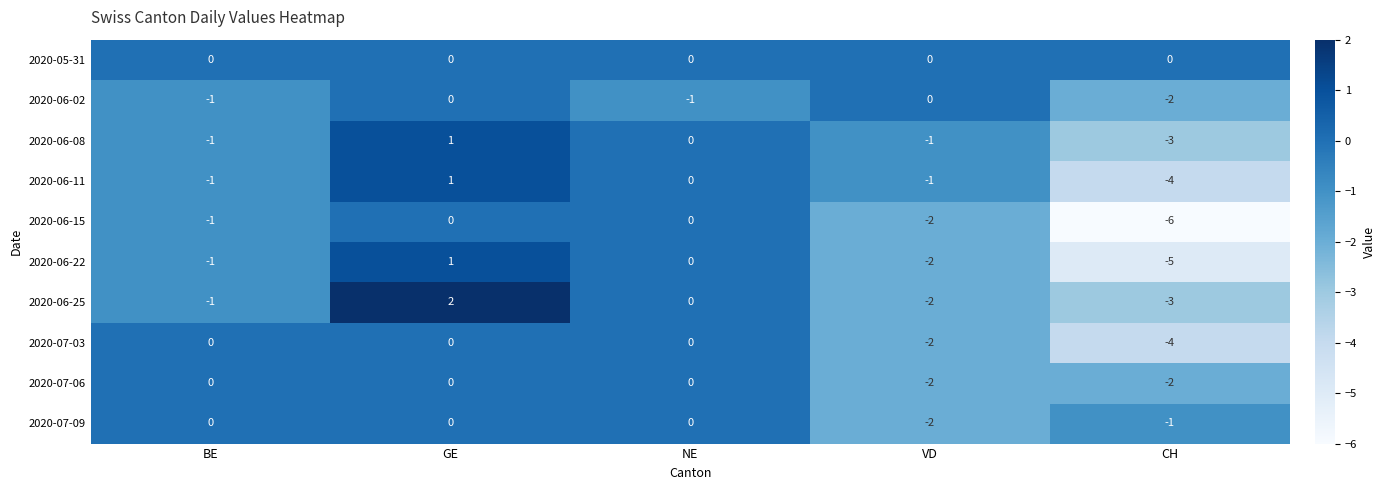

What is the sum of all 2020-07-09 values?

-3